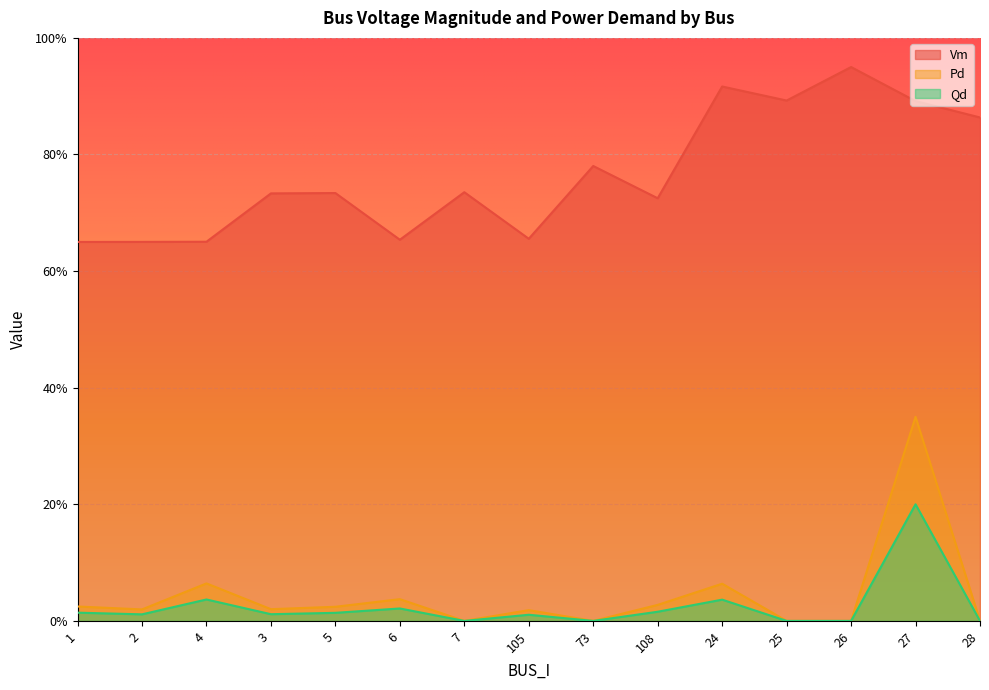

Which has a higher value, 2 or 4?

4